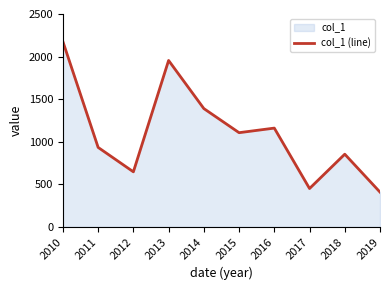

Where is the first local minimum?

2012